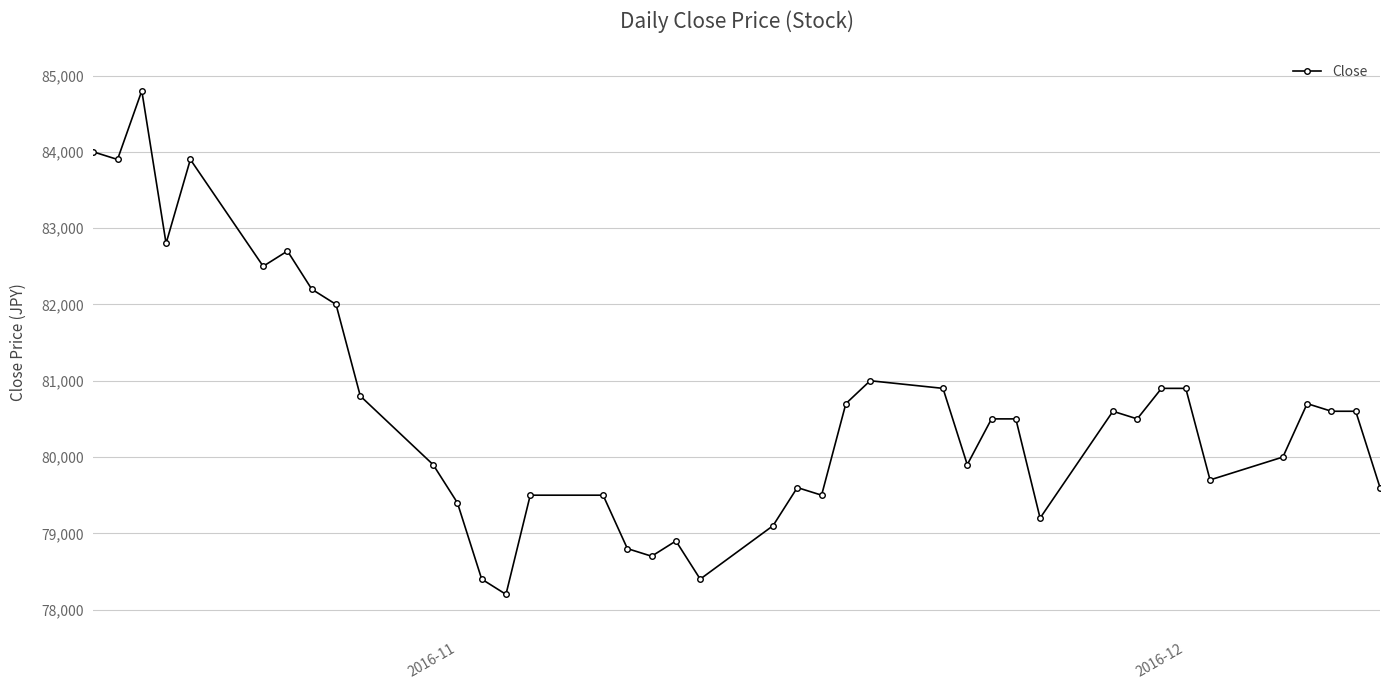

True or false: there are more than 2 points higher than both neighbors.

True